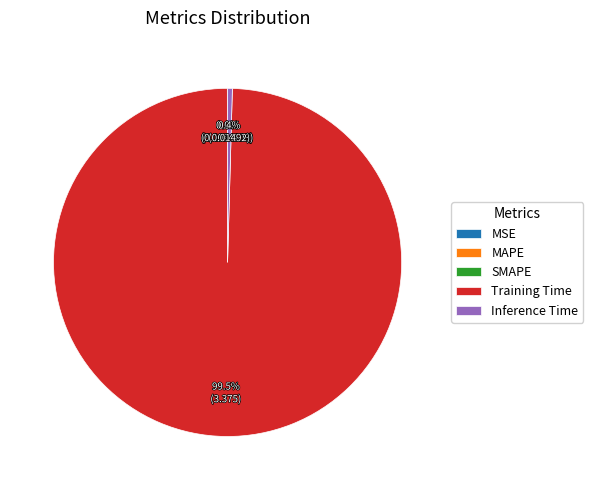

Does any single category account for the majority?

Yes